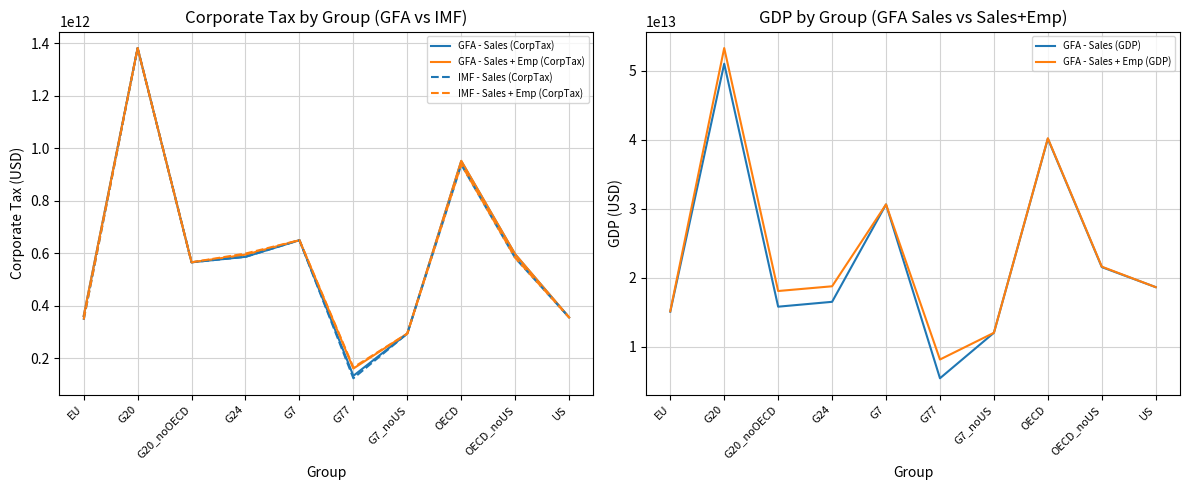

True or false: GFA - Sales + Emp (CorpTax) and GFA - Sales (CorpTax) cross at least once.

False